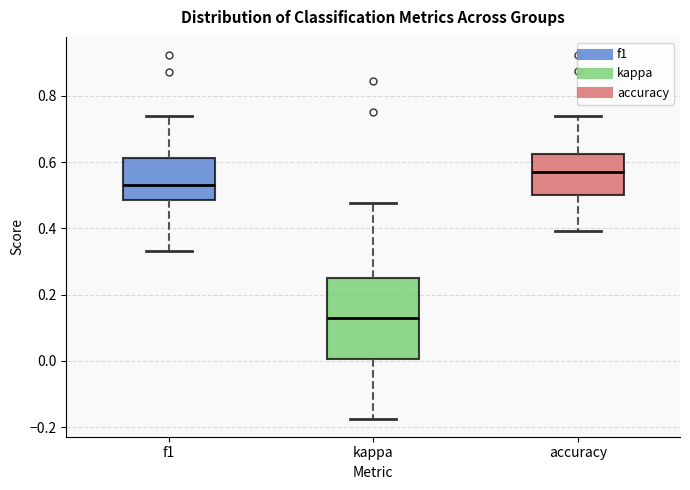

Reading left to right, transcribe this box plot: for each box, give where its median line is, the range the box spans, and where its two whiskers end, as read against the y-axis. The values are not printed on the chart, so give them approximately, as read against the axis.

f1: median 0.54, box 0.48 to 0.62, whiskers 0.34 to 0.74
kappa: median 0.14, box 0.00 to 0.26, whiskers -0.18 to 0.48
accuracy: median 0.56, box 0.50 to 0.62, whiskers 0.40 to 0.74